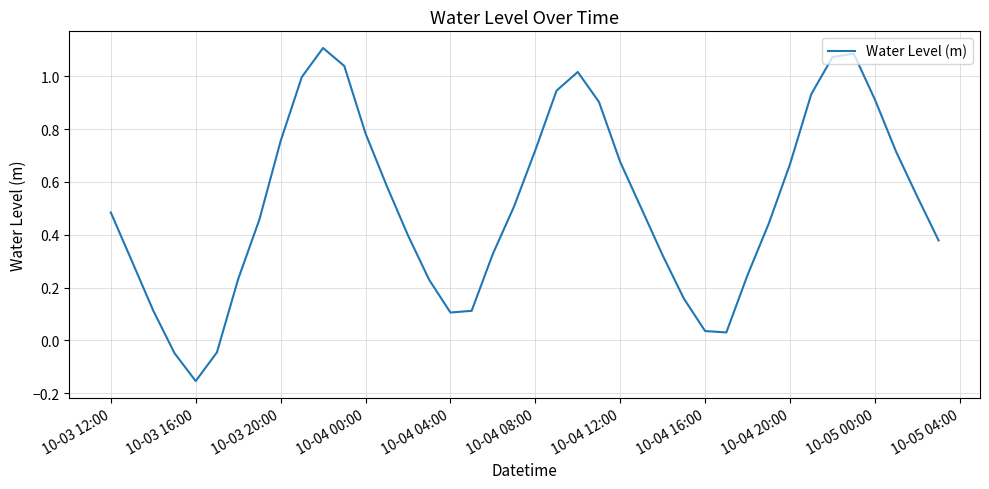

What is the difference between the maximum and minimum values?

1.3